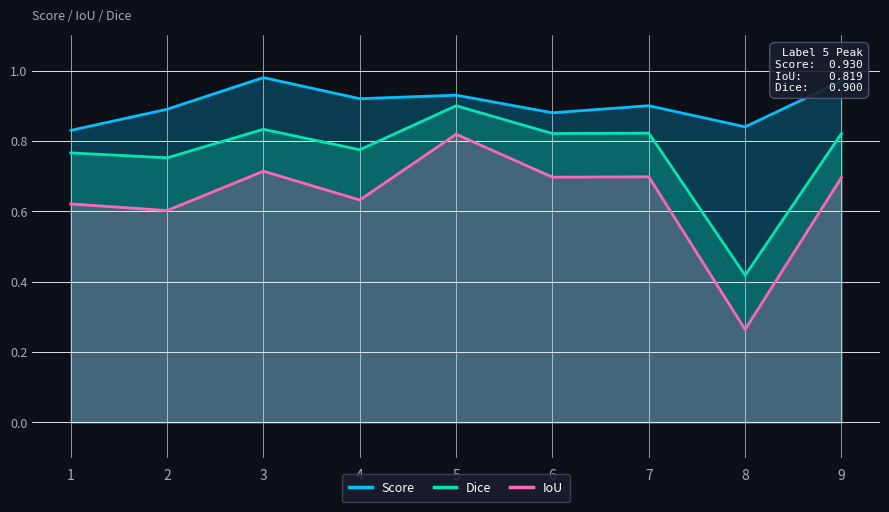

Which series has the widest spread of values?

IoU